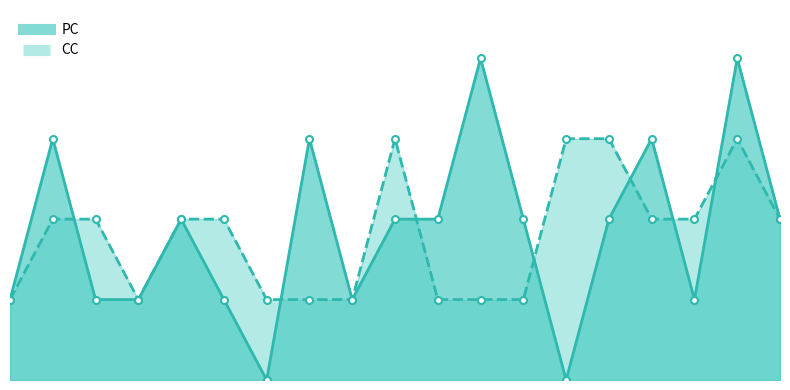

Is it true that PC equals 1 at 35?

True